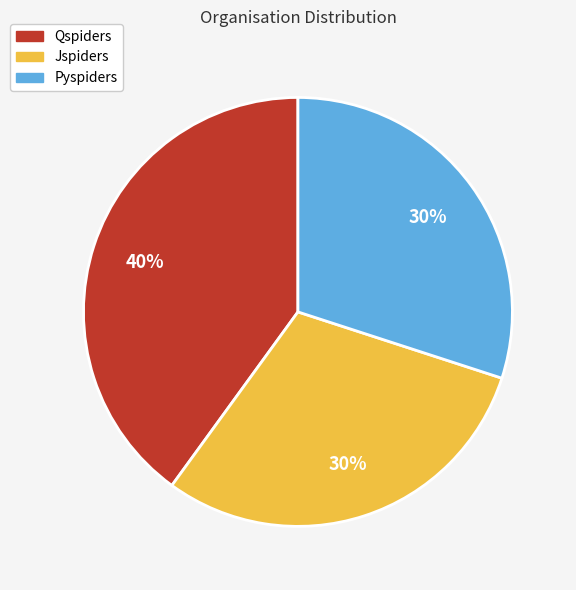

How many segments does this pie chart have?

3